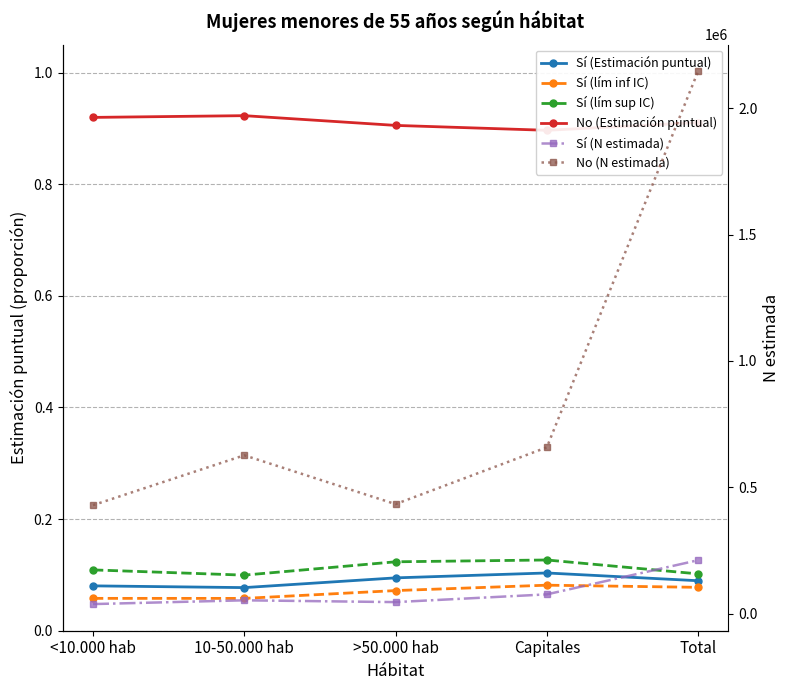

True or false: Sí (lím inf IC) and Sí (Estimación puntual) cross at least once.

False